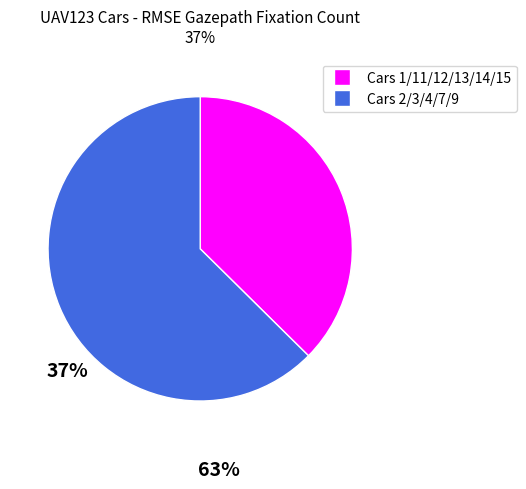

Does any single category account for the majority?

Yes